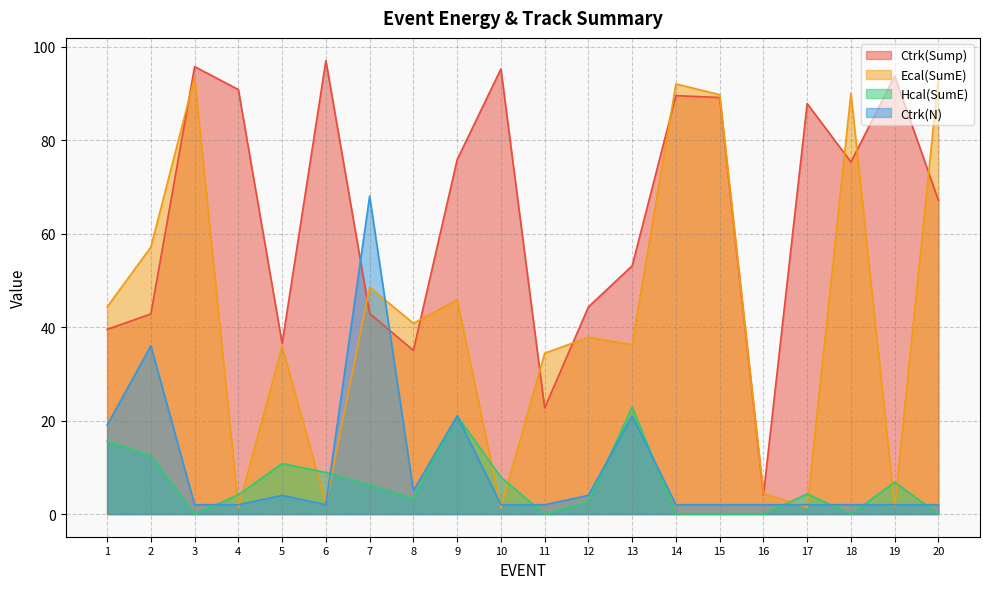

What is the greatest value displayed?

97.0